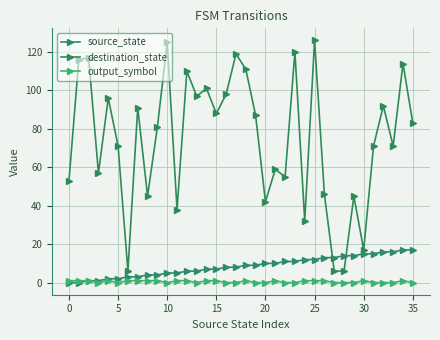

True or false: source_state and output_symbol intersect in this chart.

False